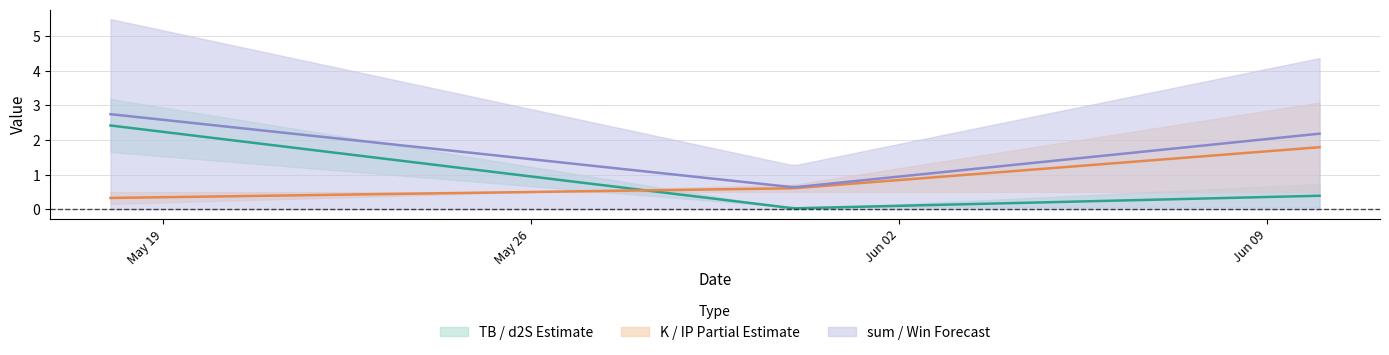

True or false: TB has a value of 0.0 at 2023-05-31.

False